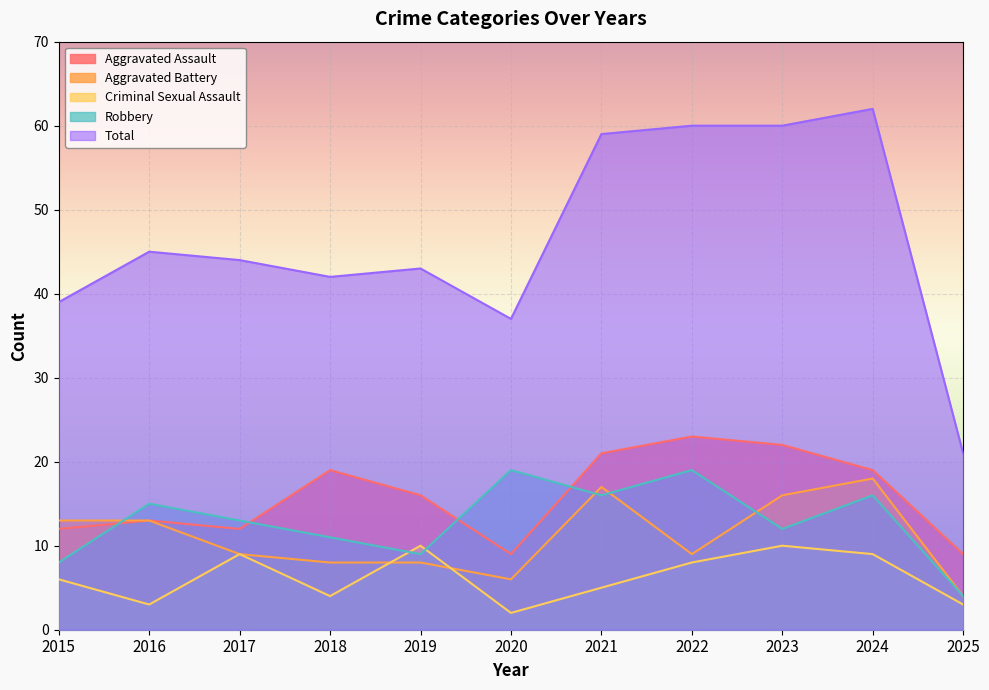

Reading right to left, transcribe all the data shown in this chart.

Aggravated Assault: 2025=9	2024=19	2023=22	2022=23	2021=21	2020=9	2019=16	2018=19	2017=12	2016=13	2015=12
Aggravated Battery: 2025=4	2024=18	2023=16	2022=9	2021=17	2020=6	2019=8	2018=8	2017=9	2016=13	2015=13
Criminal Sexual Assault: 2025=3	2024=9	2023=10	2022=8	2021=5	2020=2	2019=10	2018=4	2017=9	2016=3	2015=6
Robbery: 2025=4	2024=16	2023=12	2022=19	2021=16	2020=19	2019=9	2018=11	2017=13	2016=15	2015=8
Total: 2025=21	2024=62	2023=60	2022=60	2021=59	2020=37	2019=43	2018=42	2017=44	2016=45	2015=39